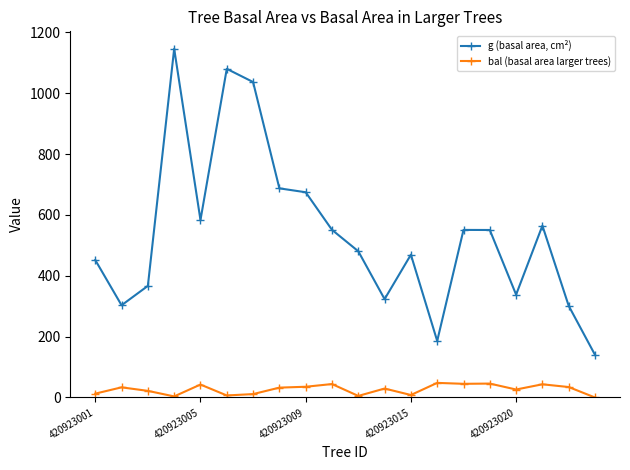

List the series in order of their peak value, lowest first.

bal (basal area larger trees), g (basal area, cm²)